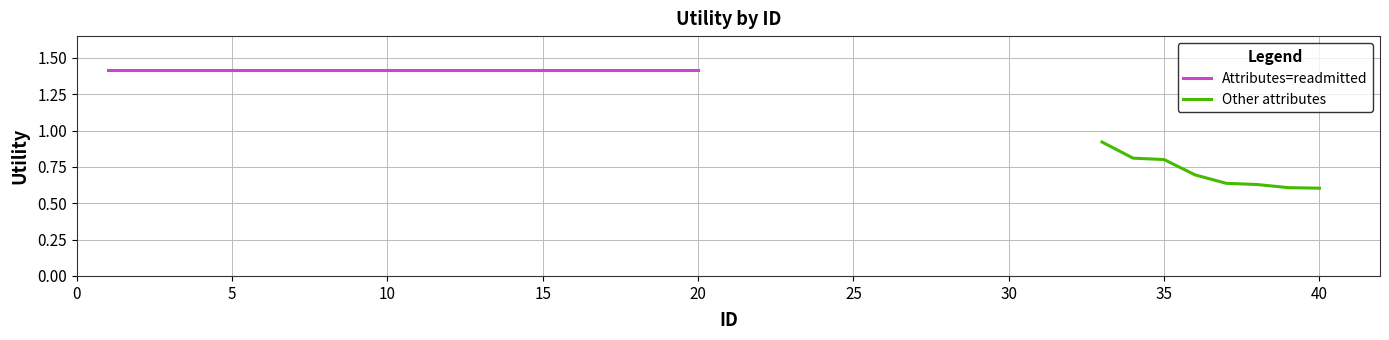

What is the greatest value displayed?

1.4